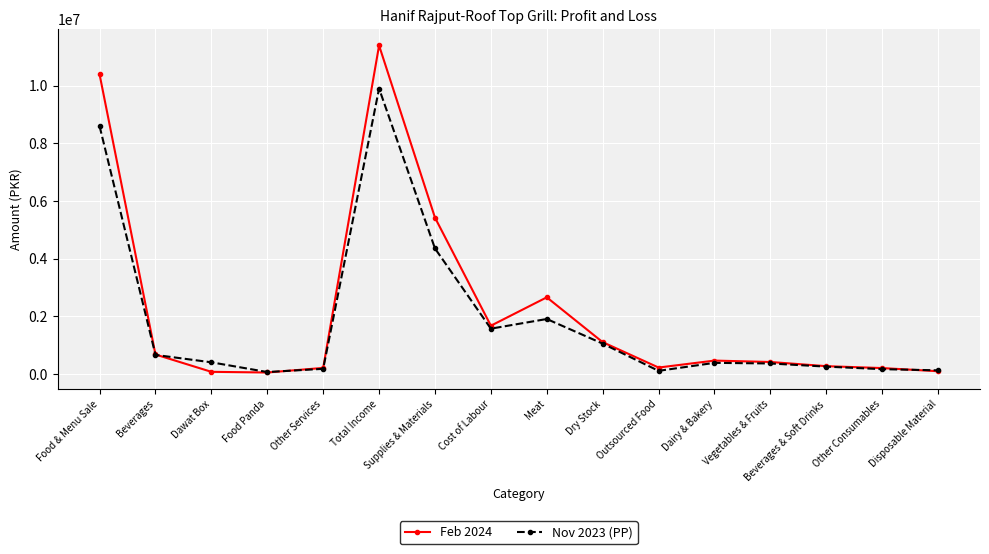

How many data points in Nov 2023 (PP) are less than 402590?

8